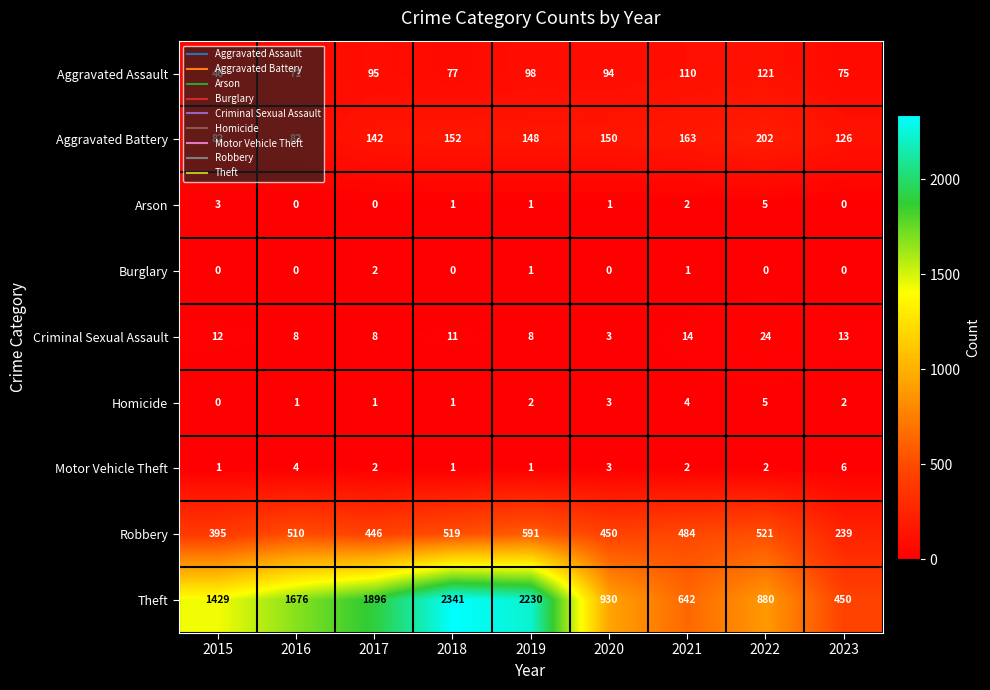

Where does the Criminal Sexual Assault series first go above 11?

2015